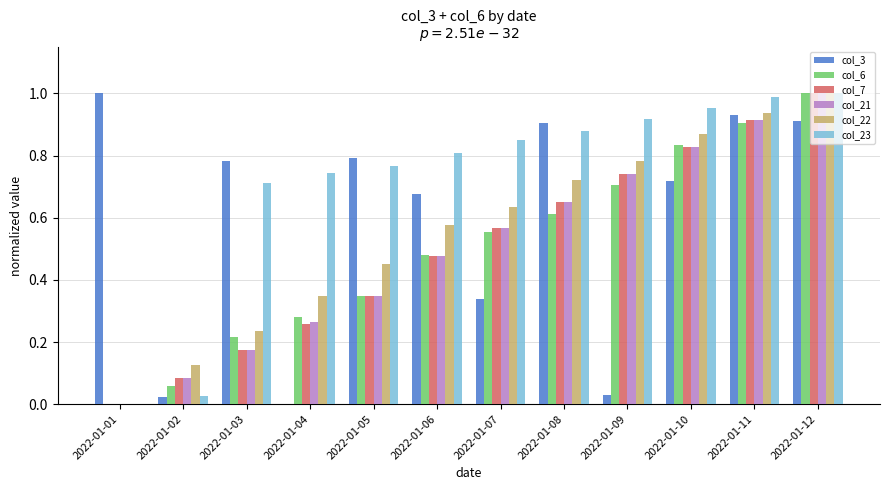

How many groups of bars are there?

12